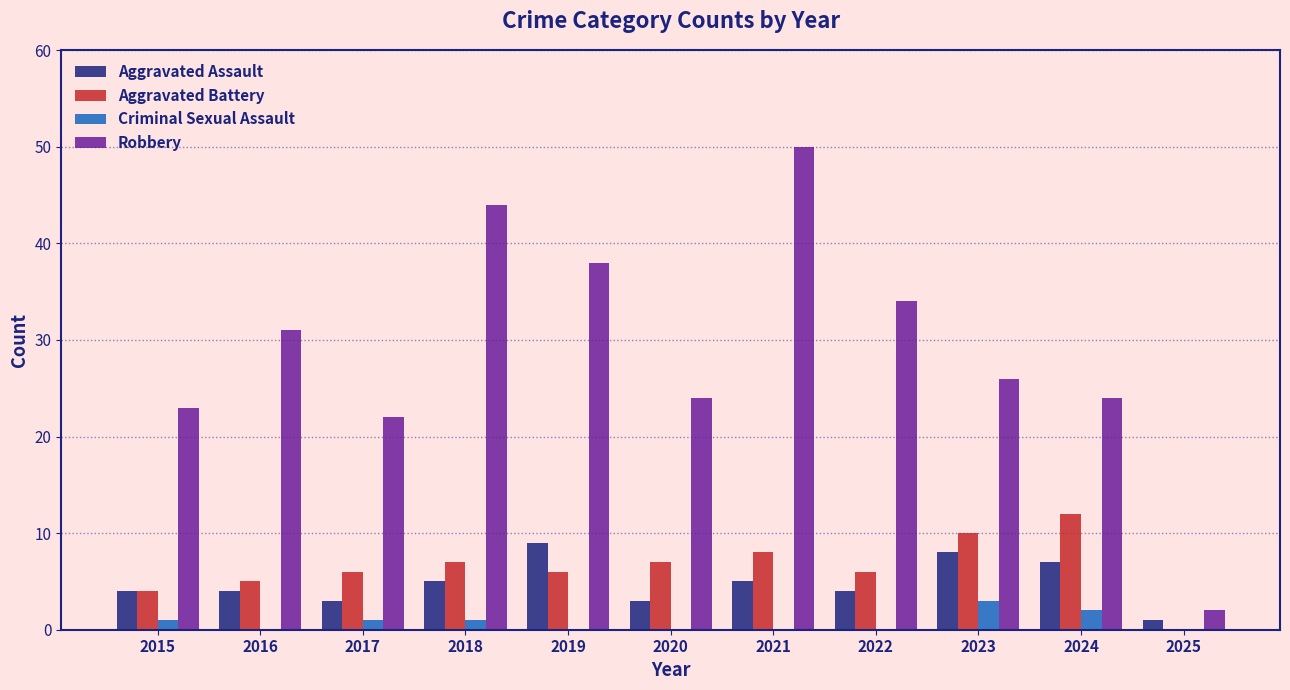

What is the average value of the Criminal Sexual Assault series?

1